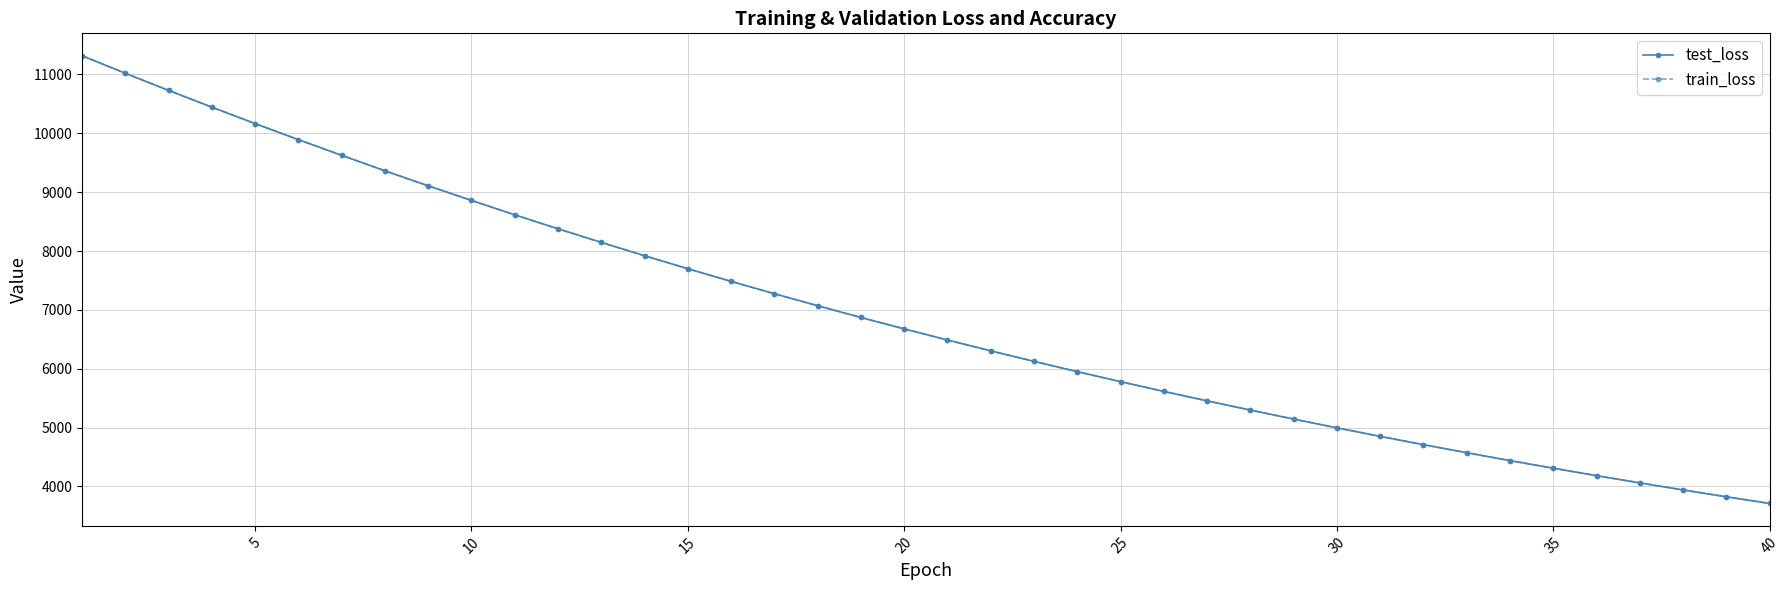

What is the value of the test_loss point at the 34th from the left?

4438.4